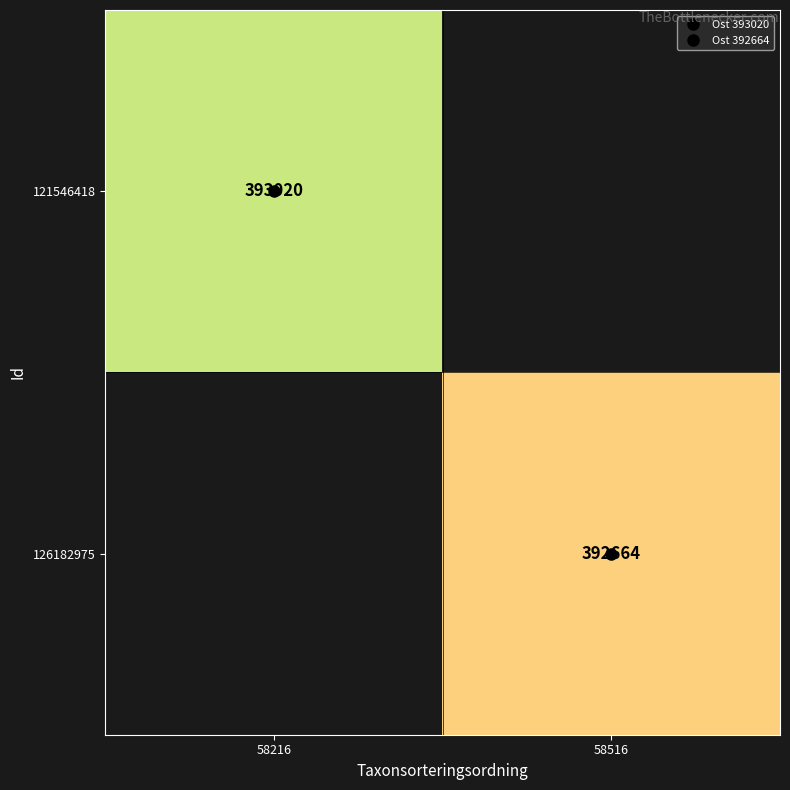

How many data points does each series have?

2